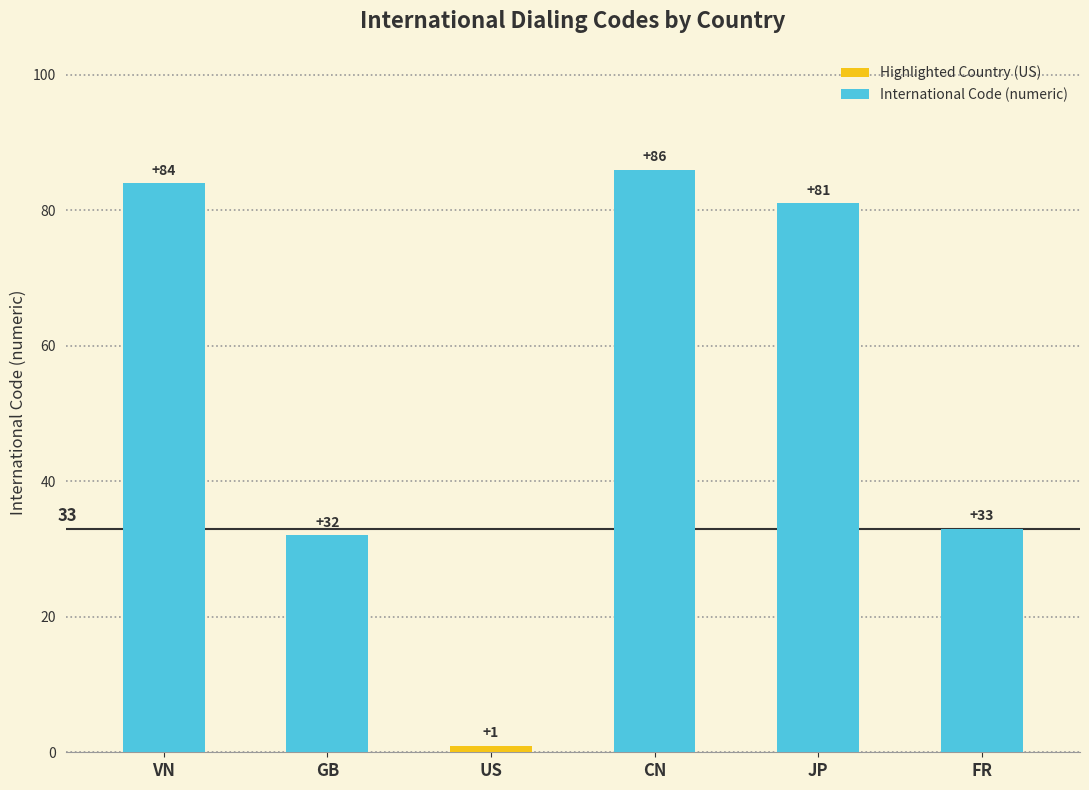

Is it true that the value at CN is 86?

True